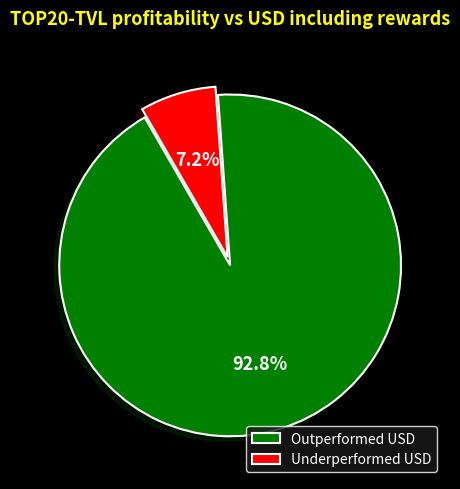

Rank the categories by value from lowest to highest.

Underperformed USD, Outperformed USD